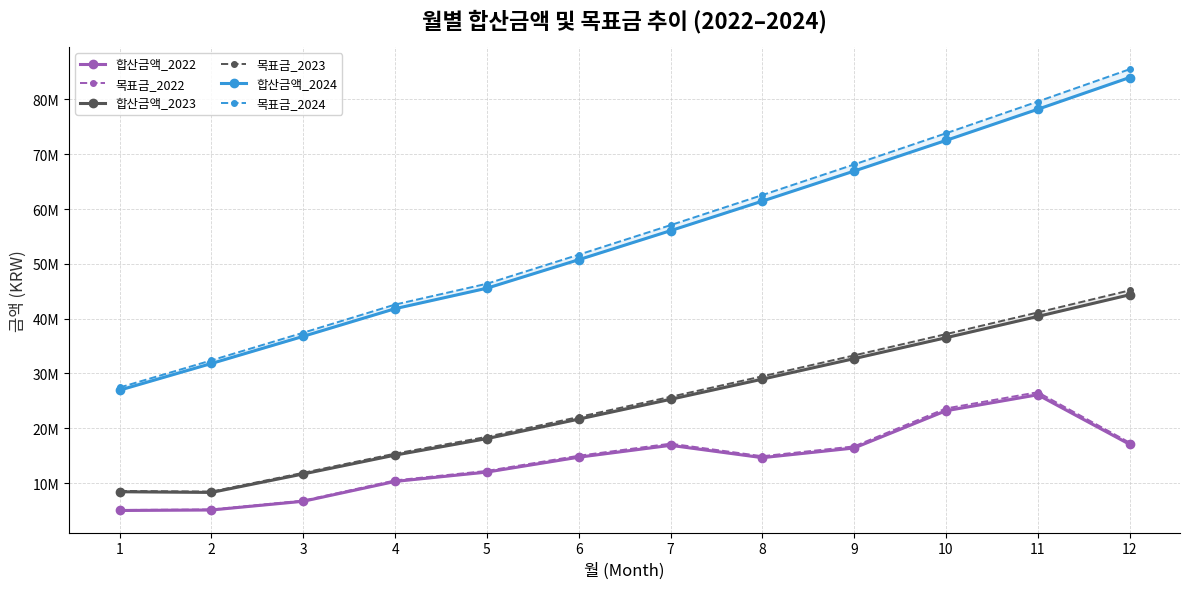

True or false: 목표금_2024 has more than 1 points higher than both neighbors.

False